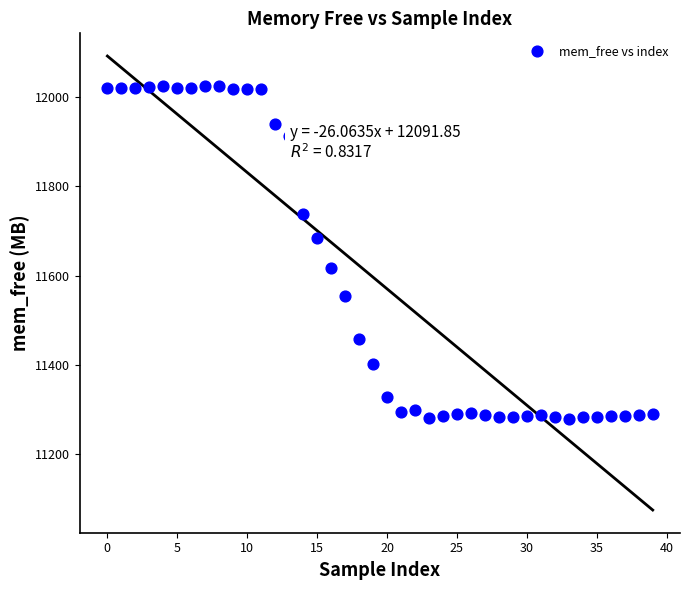

What is the range of Y values (max minus min)?

745.0